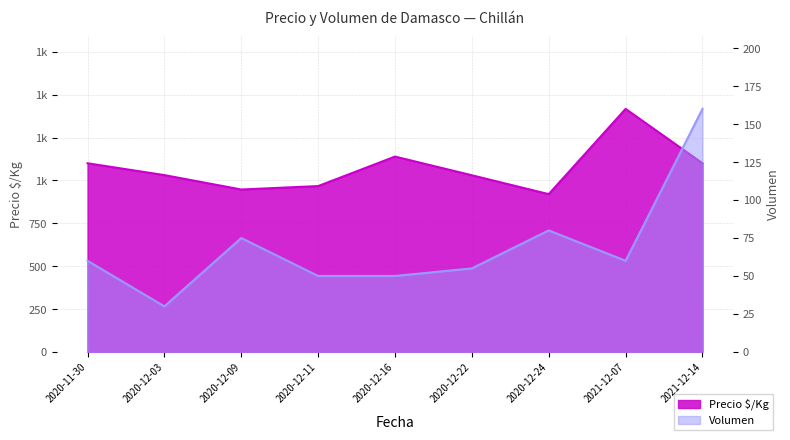

True or false: Precio $/Kg and Volumen cross at least once.

False